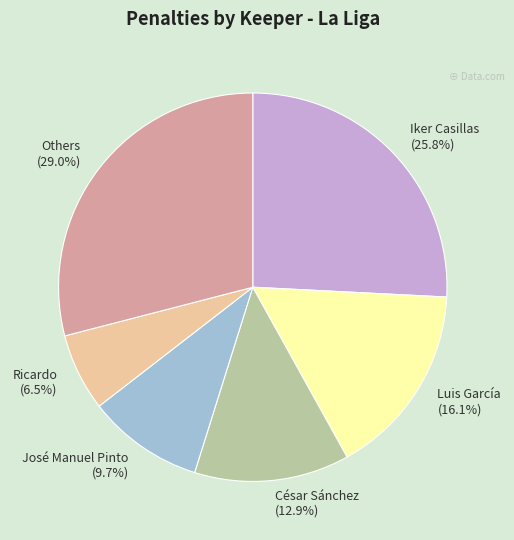

What is the largest slice in the pie chart?

Others (29.0%)